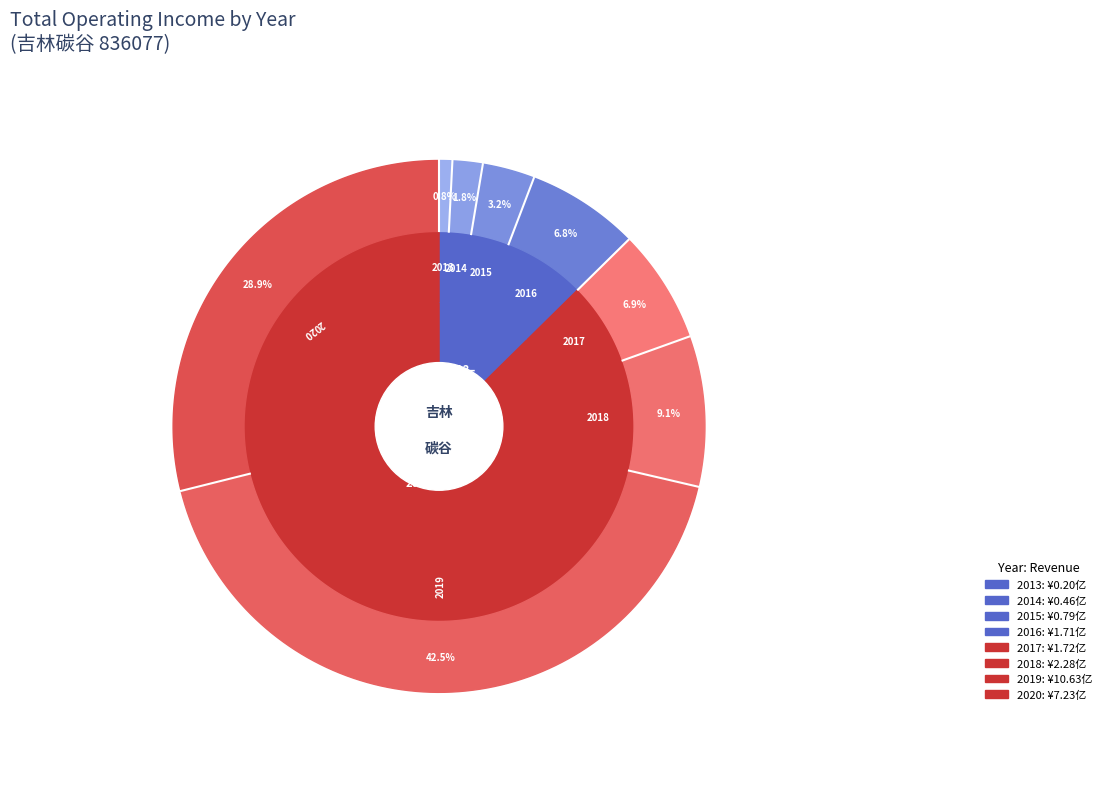

To the nearest percent, what percentage of the pie is 2013?

1%